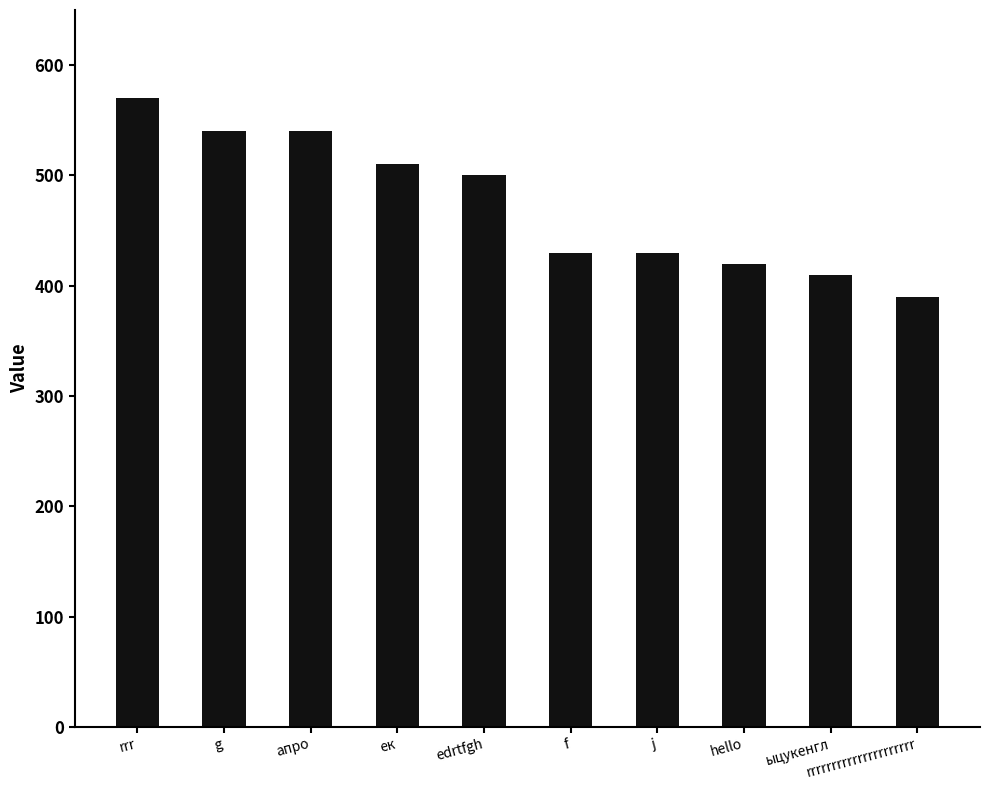

At which category does the chart reach its peak across all series?

rrr